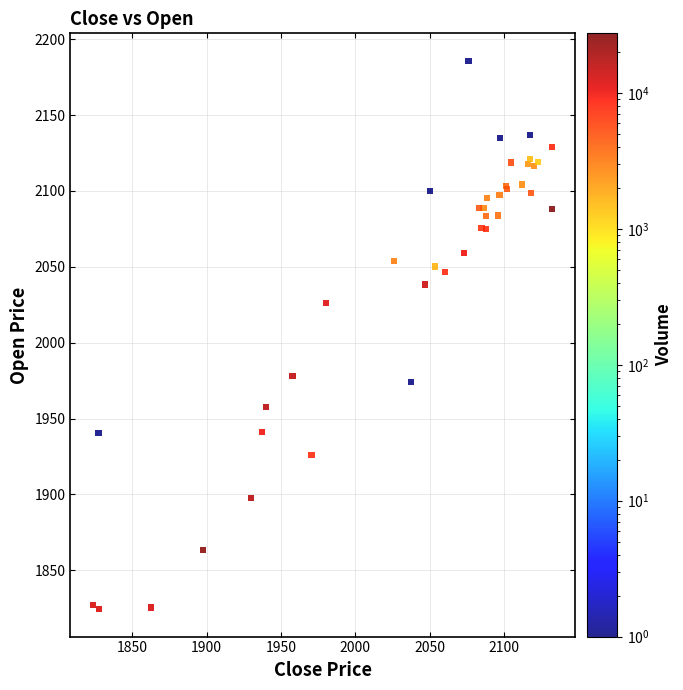

What Y value in the scatter plot is closest to 2005?

2026.4